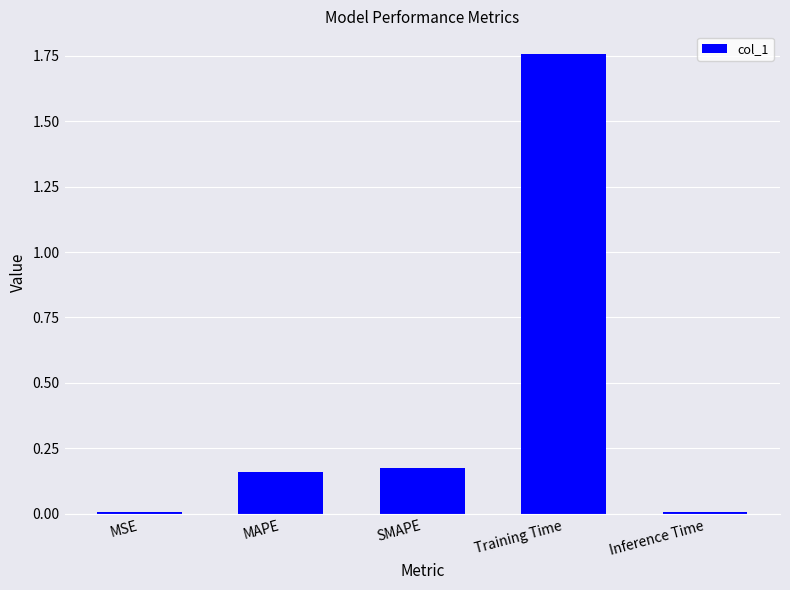

How many bars are there in total?

5